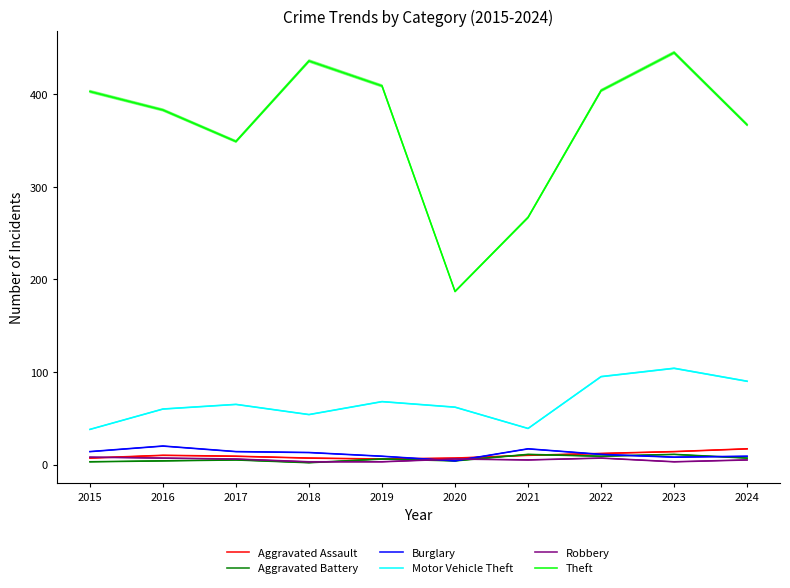

At which label is Burglary closest to 12?

2018